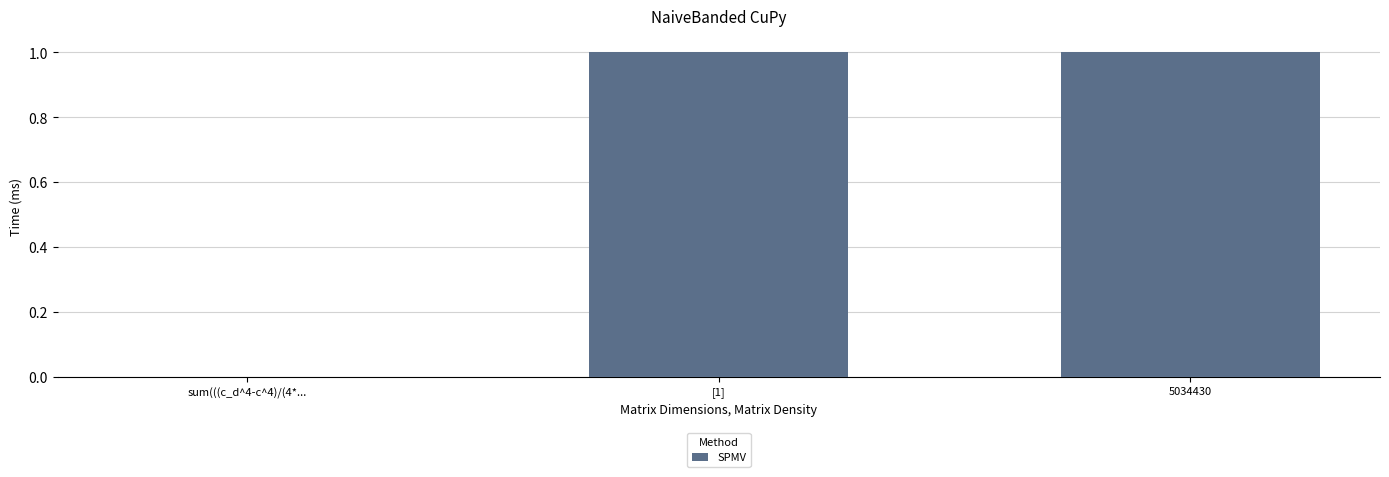

What is the ratio of the value at 5034430 to the value at [1]?

1.0